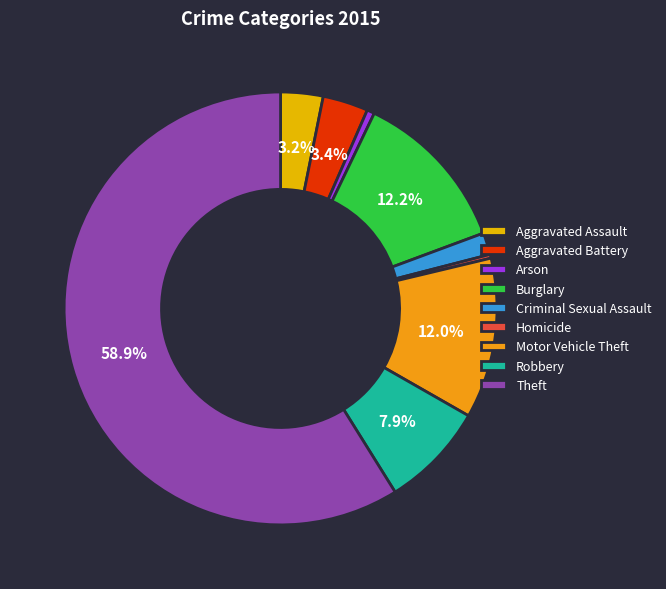

The Arson slice represents 1% of the pie. True or false?

True